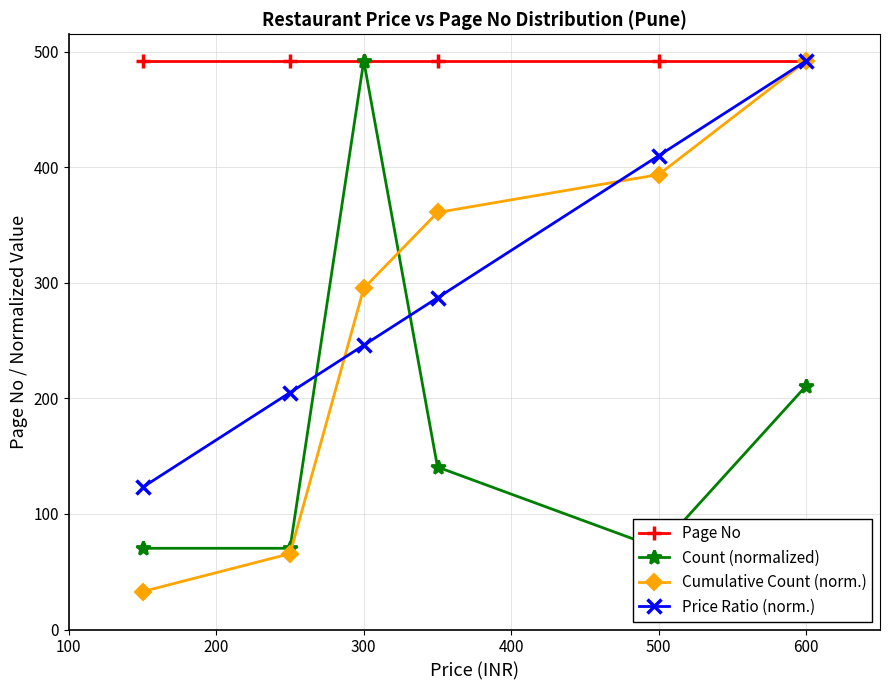

True or false: Page No has more than 2 points higher than both neighbors.

False